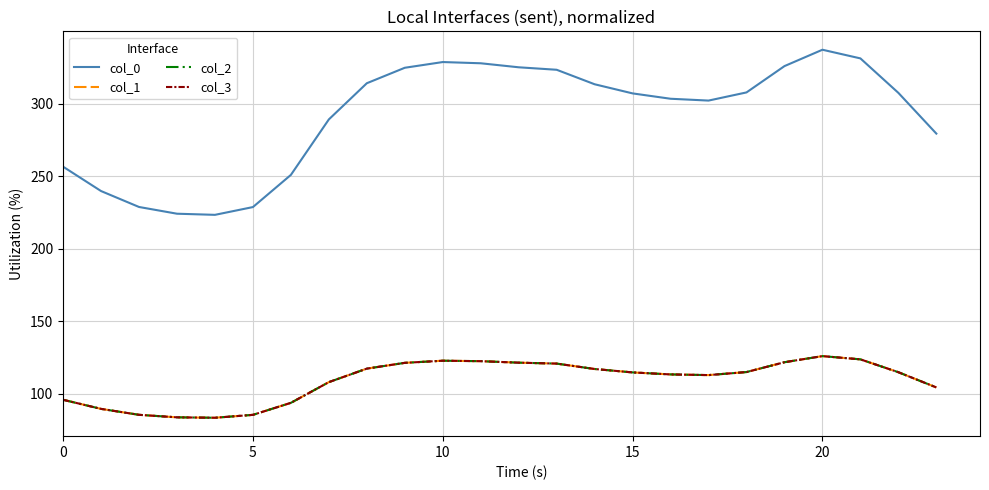

Does the chart display data point markers on the line(s)?

No